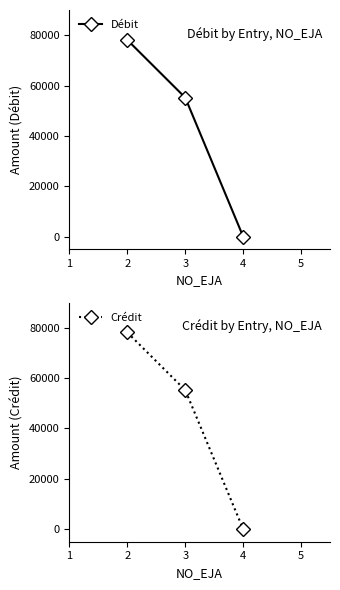

The value of Débit at 2 is 78093. True or false?

True